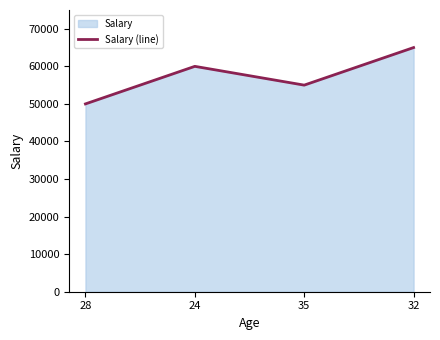

What is the minimum value shown in the chart?

50000